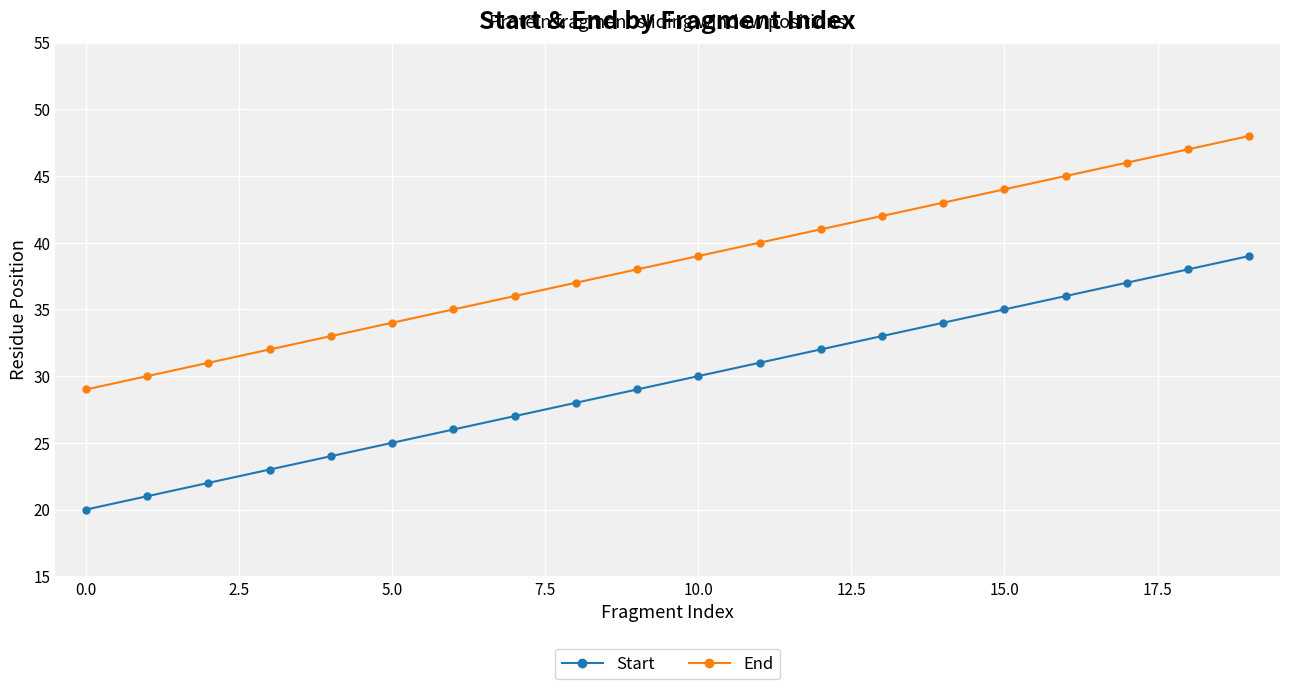

What is the value of the Start point at the 11th from the left?

30